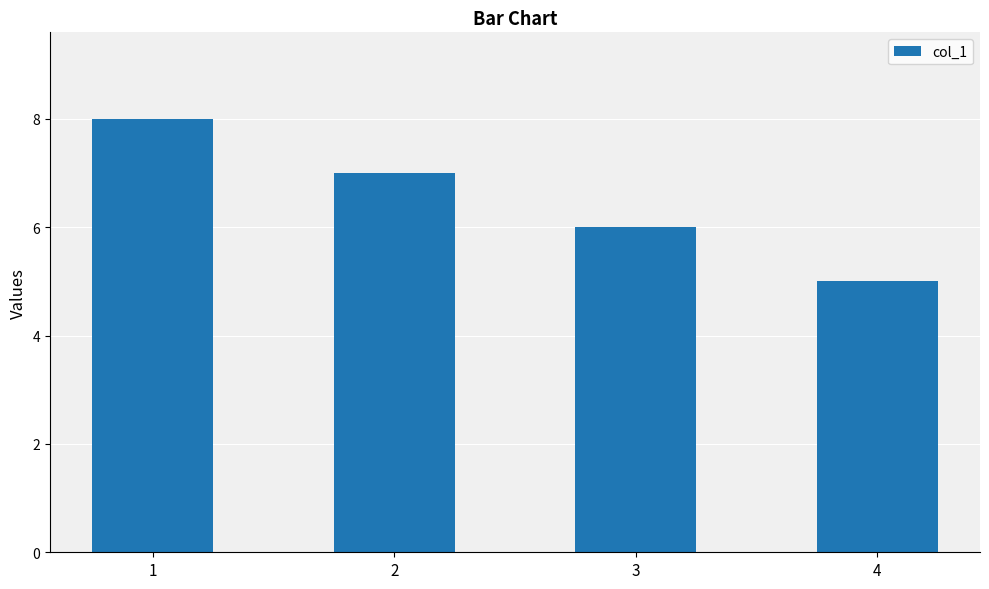

What is the difference between the values at 1 and 4?

3